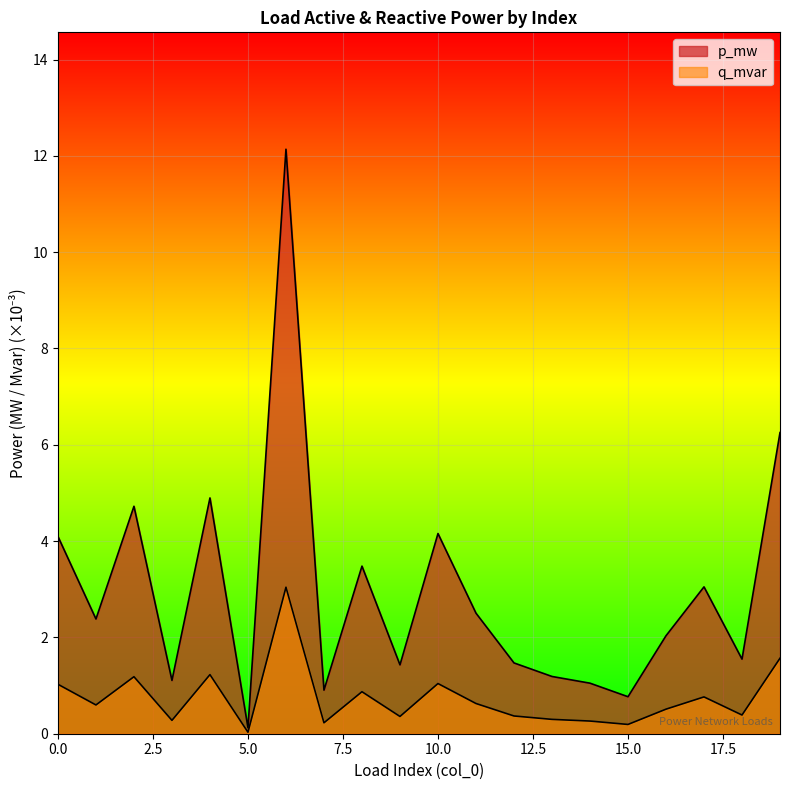

What are all the series names shown in the legend?

p_mw, q_mvar